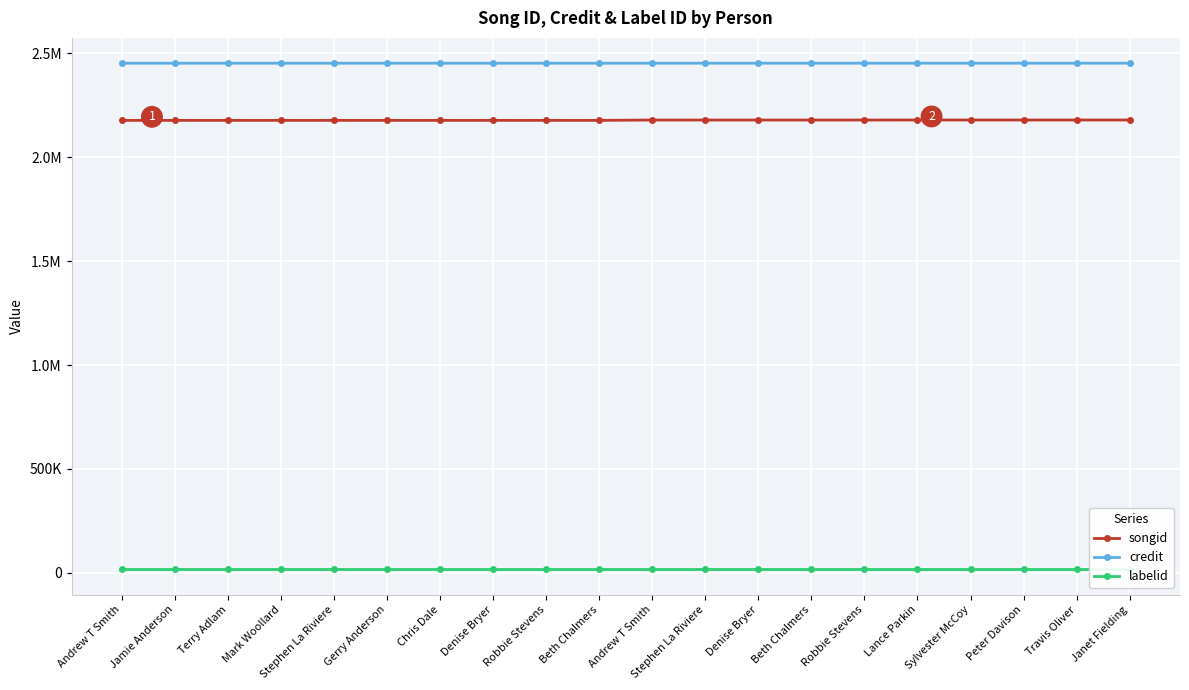

True or false: songid and credit intersect in this chart.

False